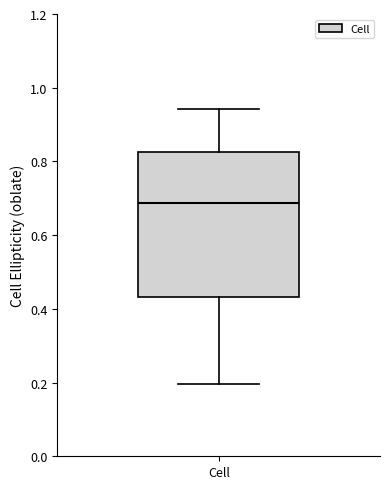

Read this box plot against the y-axis: the position of the median line, the range covered by the box, and the ends of both whiskers. The values are not printed on the chart, so give them approximately, as read against the axis.

median 0.68, box 0.44 to 0.82, whiskers 0.20 to 0.94